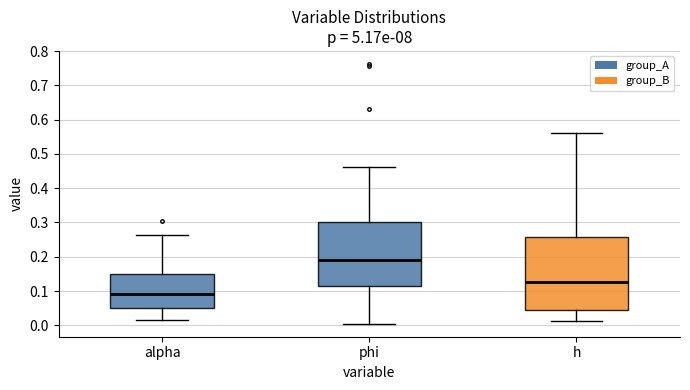

Which box's median line is the highest?

phi